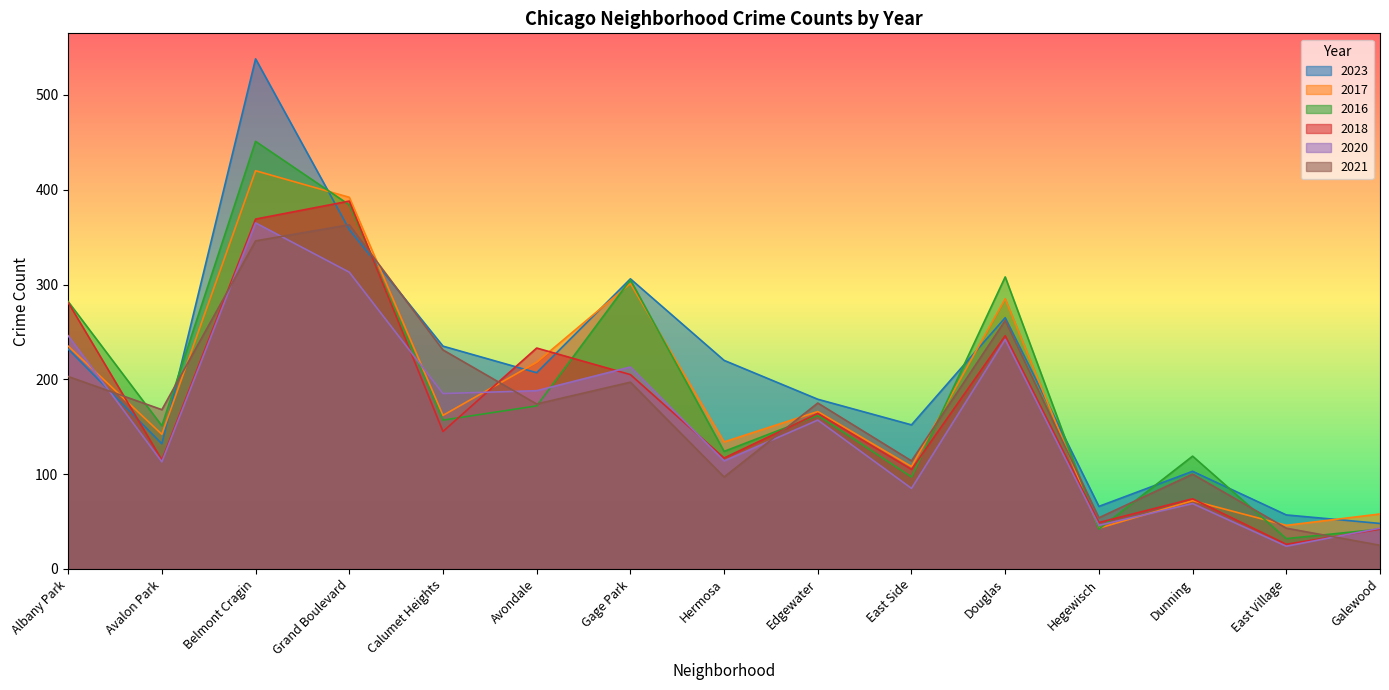

How many interior local peaks does the 2017 series have?

5